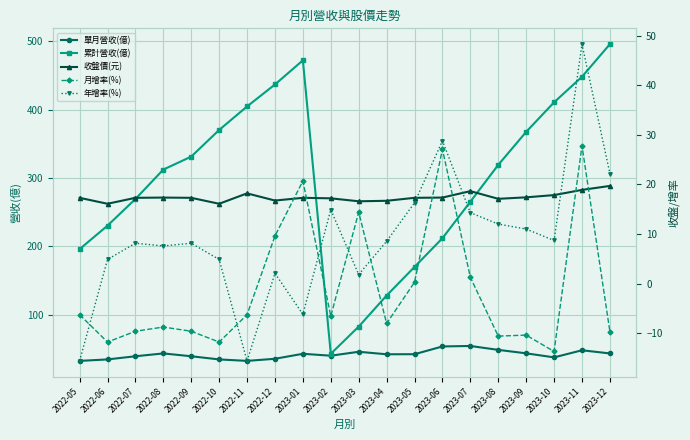

How many interior local valleys does the 累計營收(億) series have?

1